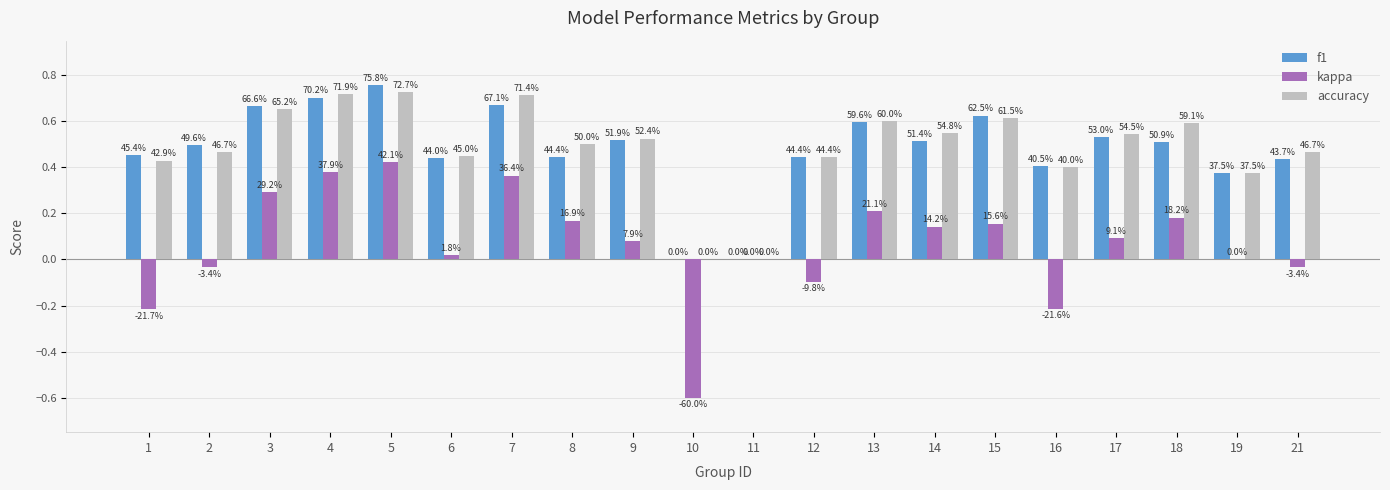

What is the difference between the second highest and minimum values in the accuracy series?

0.7